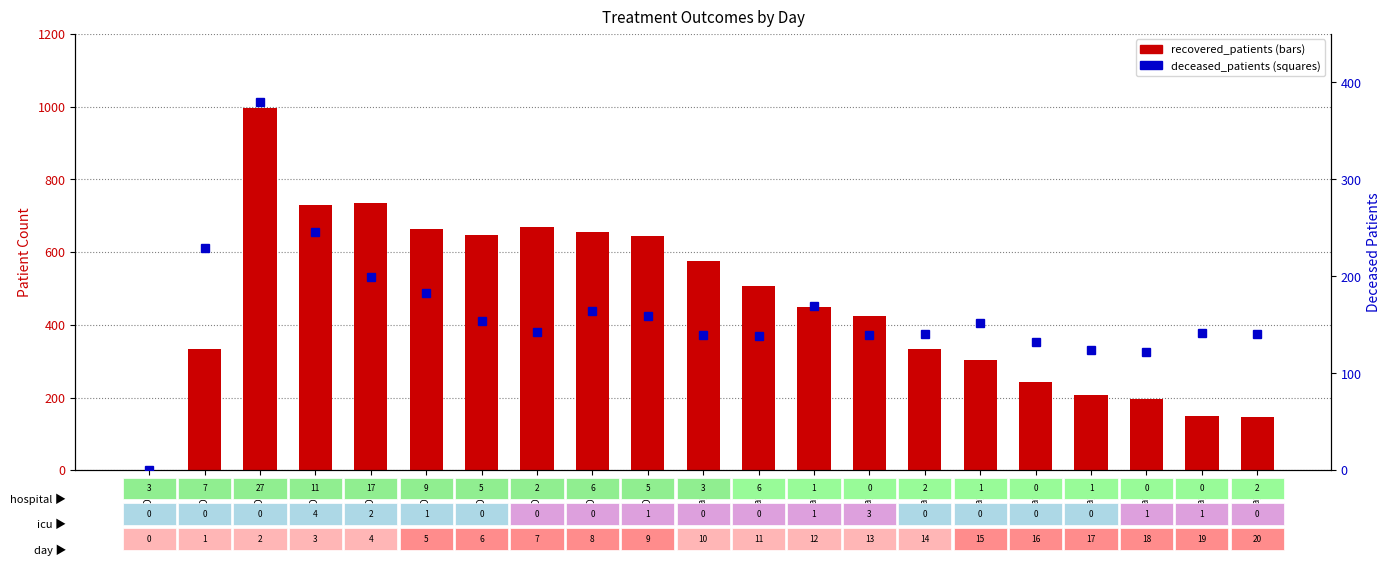

What is the value of the recovered_patients bar at the 8th from the left?

669